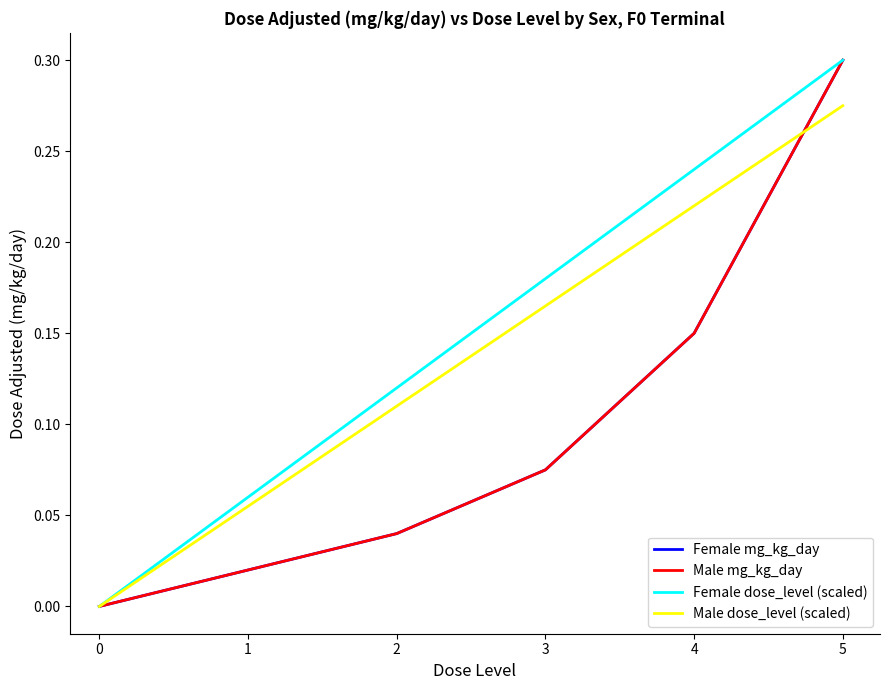

Does the chart have visible grid lines?

No